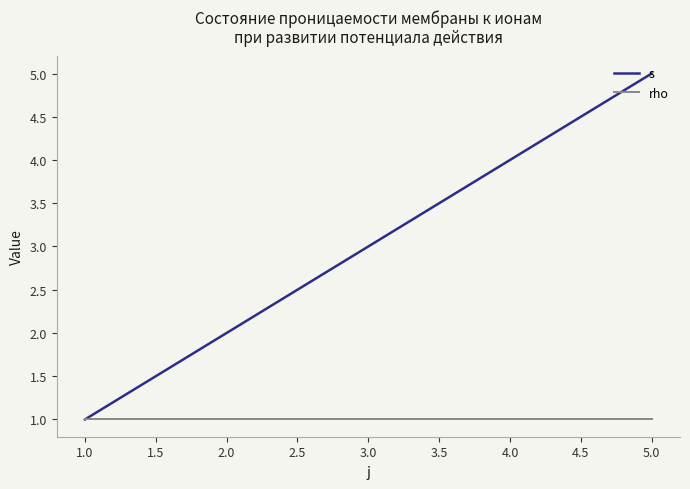

Which series has the widest spread of values?

s